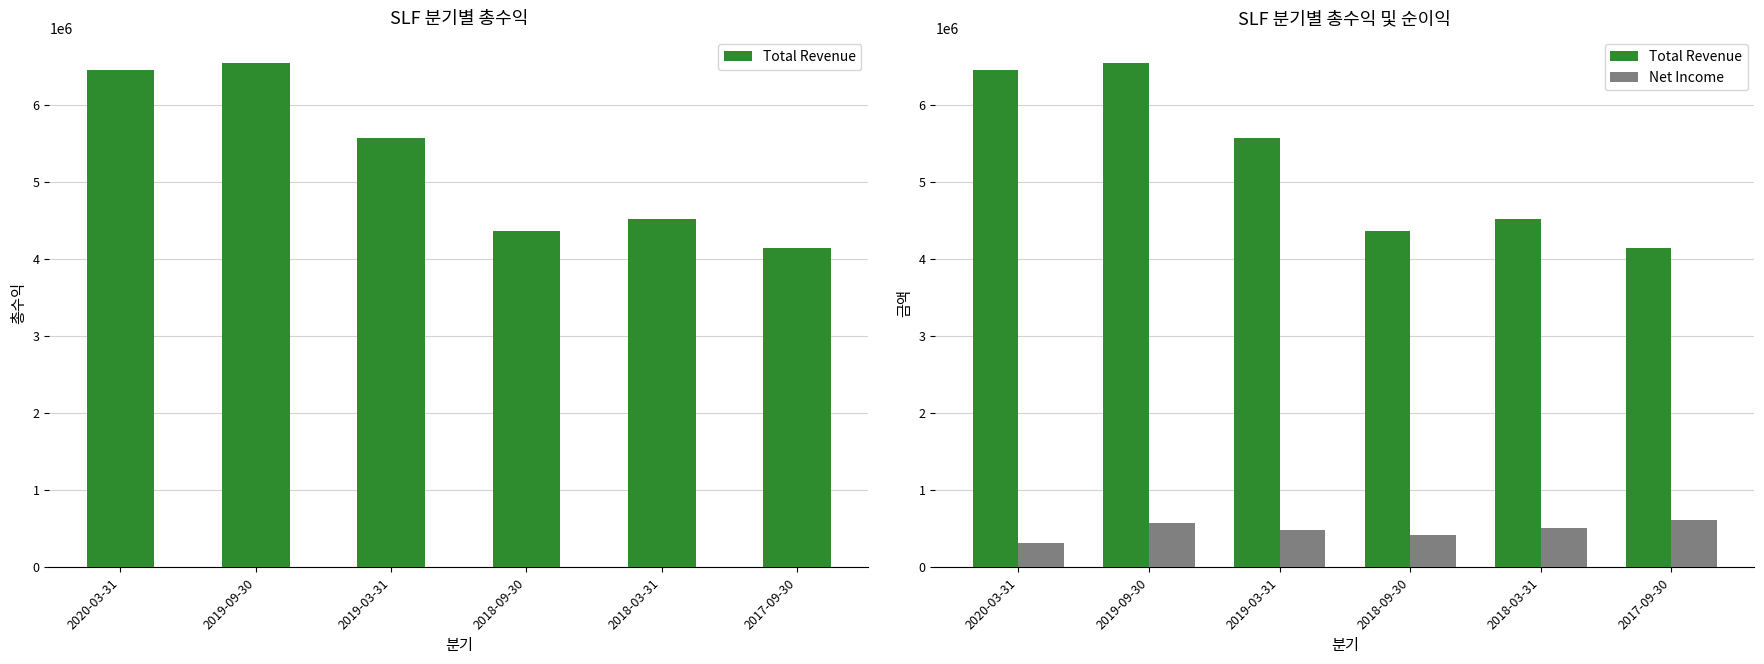

At how many categories does at least one series exceed 5534973?

3